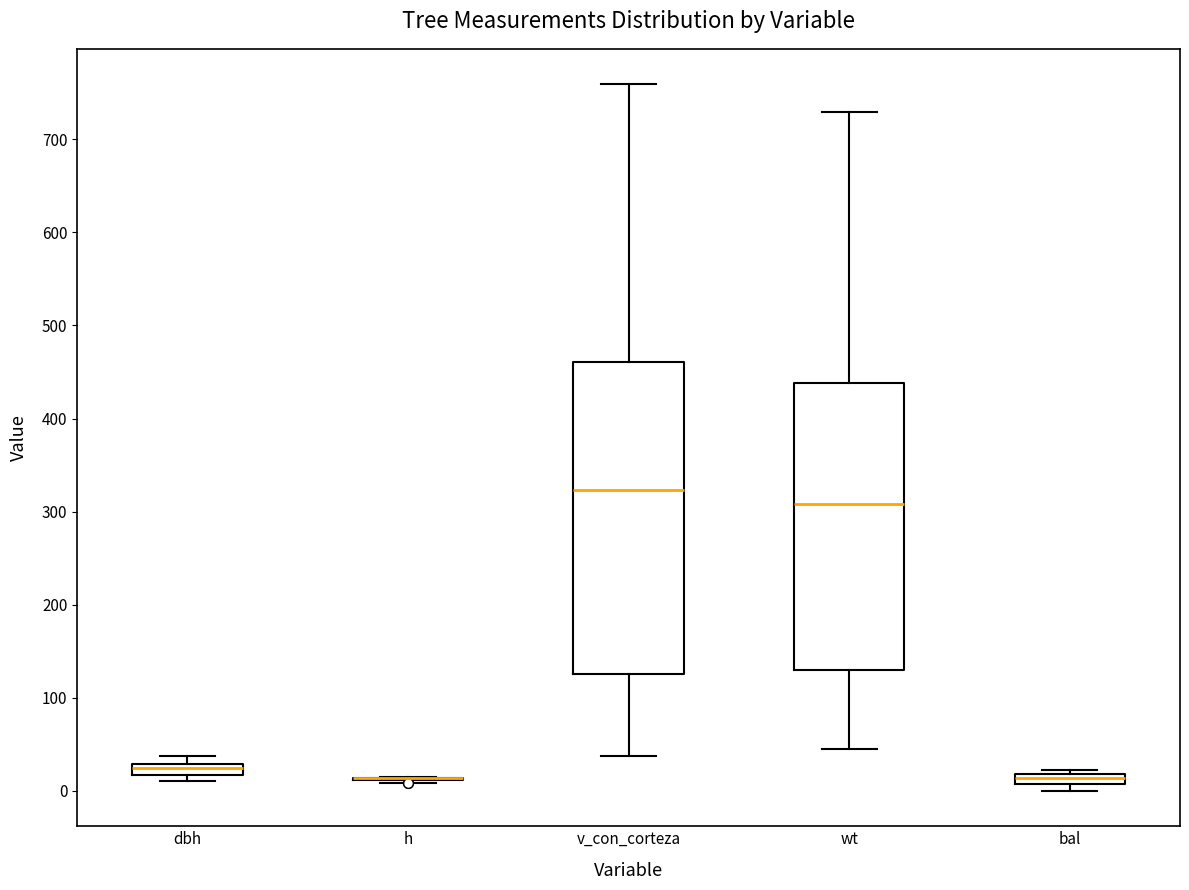

Where does the median line of the box for v_con_corteza sit on the y-axis? The values are not printed on the chart, so give them approximately, as read against the axis.

320